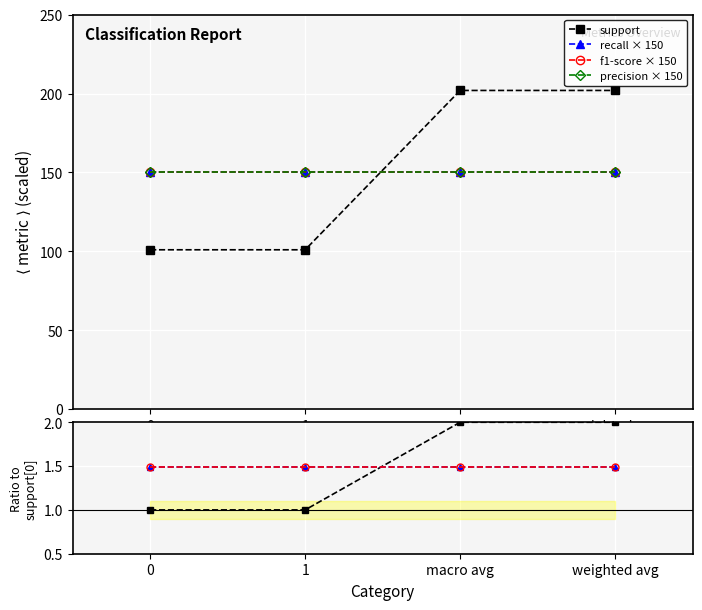

Rank the categories by recall value from highest to lowest.

0, 1, macro avg, weighted avg